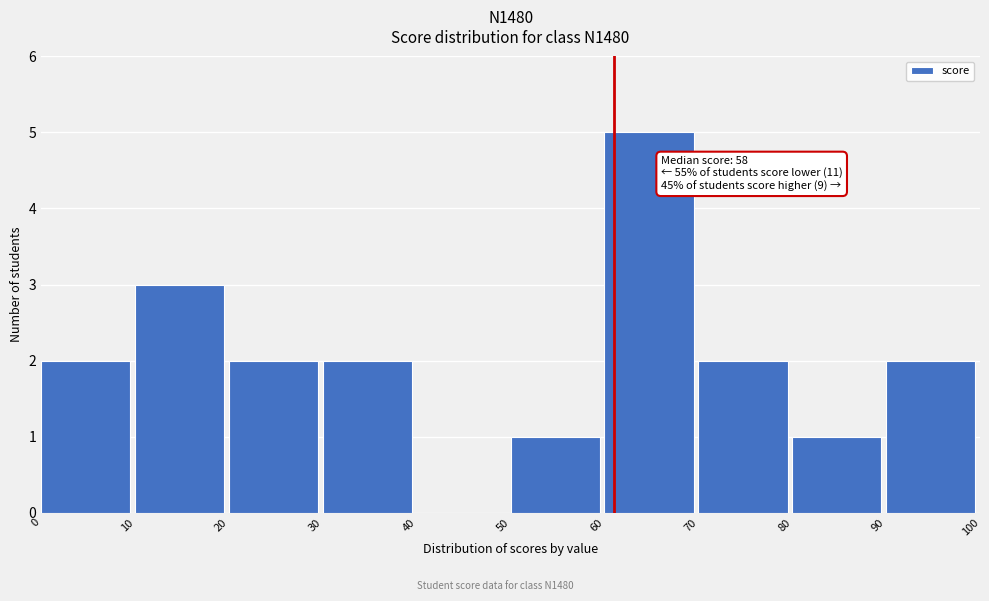

Over which range of the x-axis is the bar tallest?

60 to 70